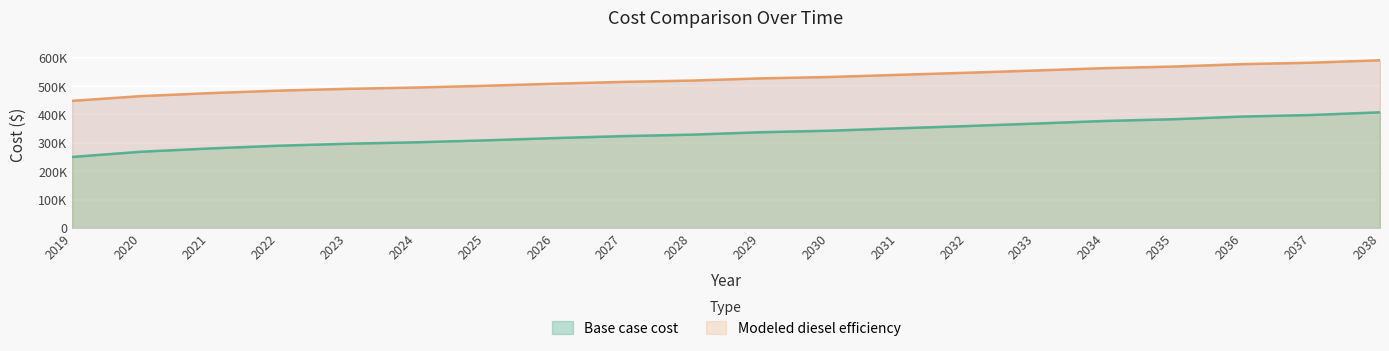

What is the smallest value displayed?

250303.2